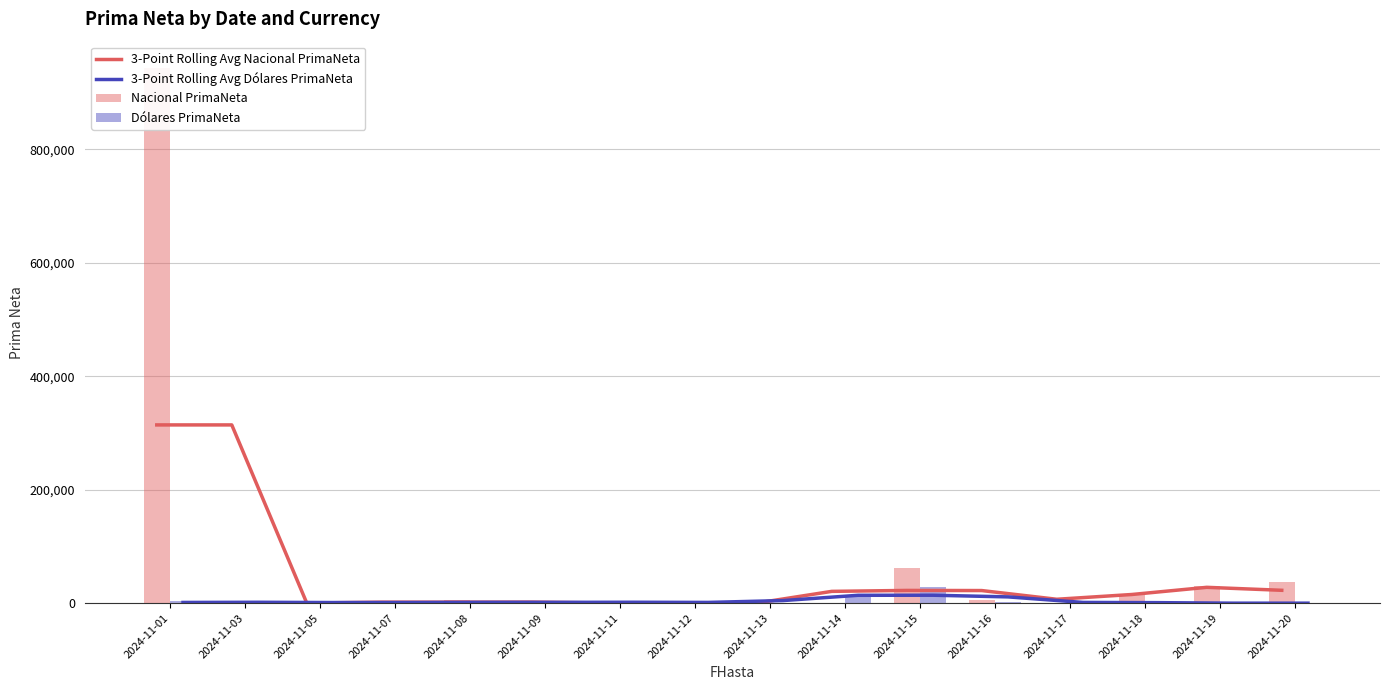

Rank the categories by Dólares PrimaNeta value from lowest to highest.

2024-11-18, 2024-11-19, 2024-11-20, 2024-11-03, 2024-11-13, 2024-11-08, 2024-11-05, 2024-11-16, 2024-11-12, 2024-11-09, 2024-11-07, 2024-11-11, 2024-11-17, 2024-11-01, 2024-11-14, 2024-11-15